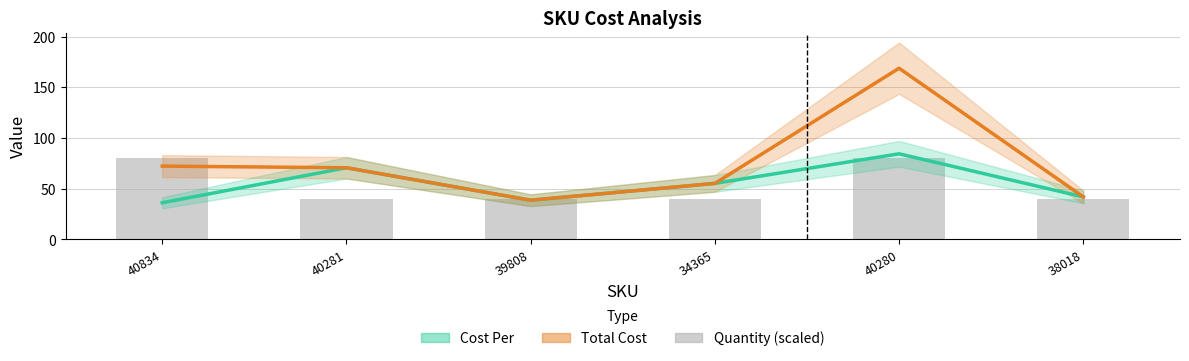

What are all the series names shown in the legend?

Cost Per, Total Cost, Quantity (scaled)